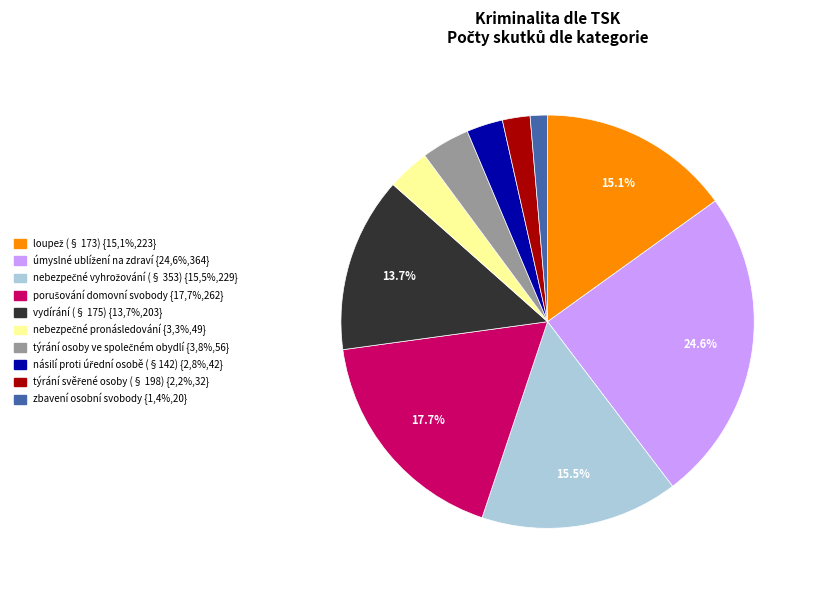

Does any single category account for the majority?

No